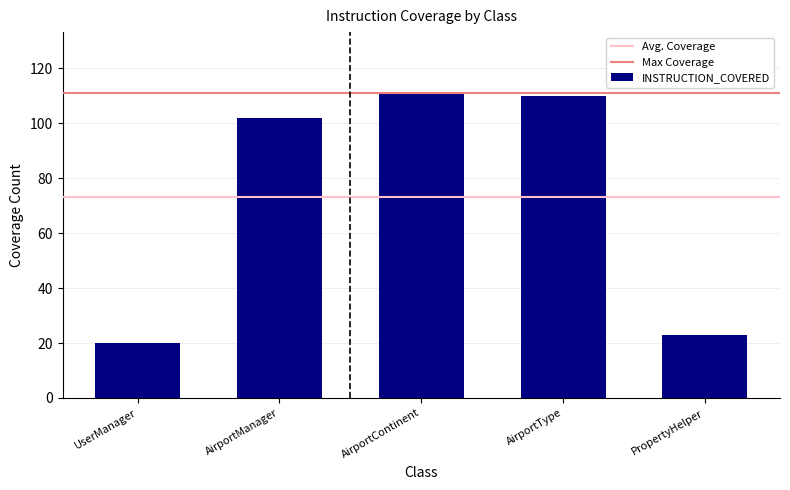

Reading left to right, transcribe all the data shown in this chart.

UserManager=20	AirportManager=102	AirportContinent=111	AirportType=110	PropertyHelper=23